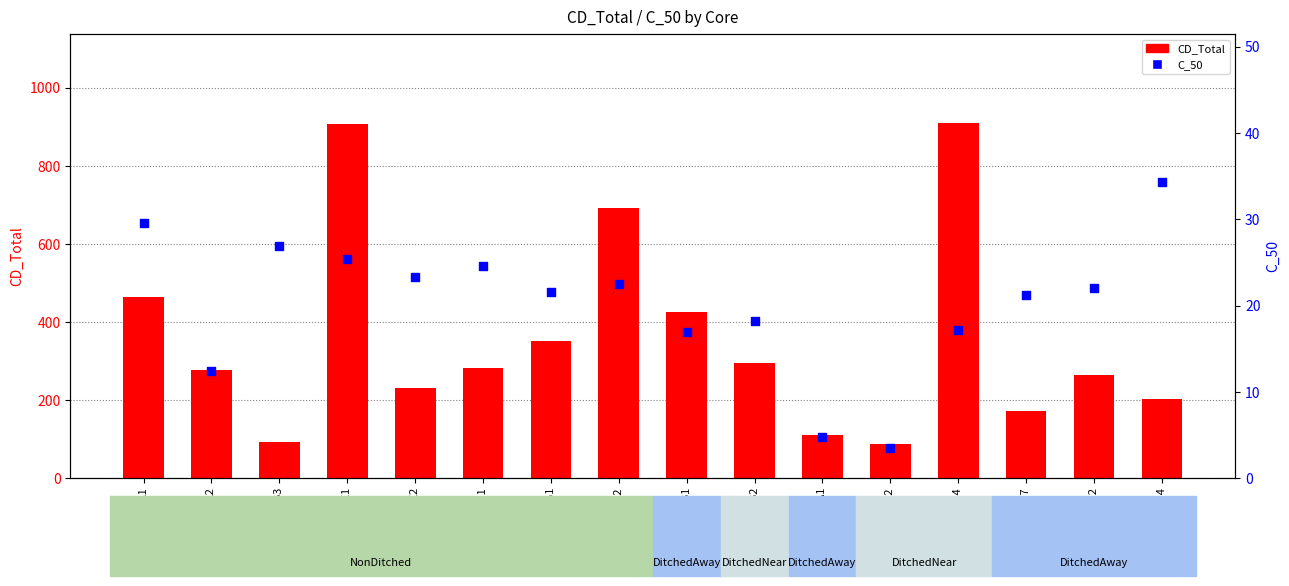

At how many categories does at least one series exceed 564?

3